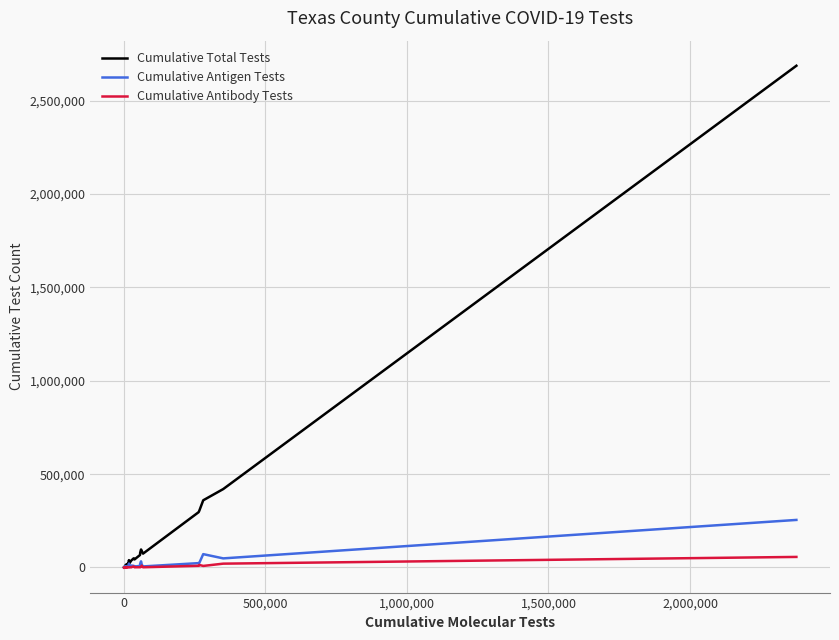

Which series has the largest range (max minus min)?

Cumulative Total Tests